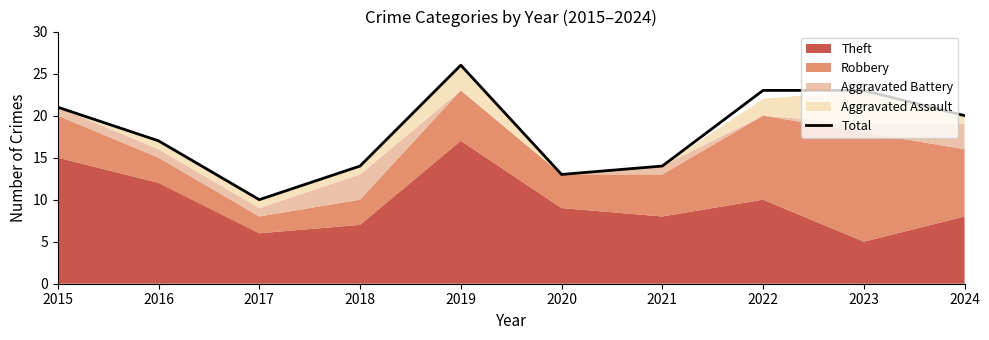

What is the change in value from 2017 to 2021?

+4